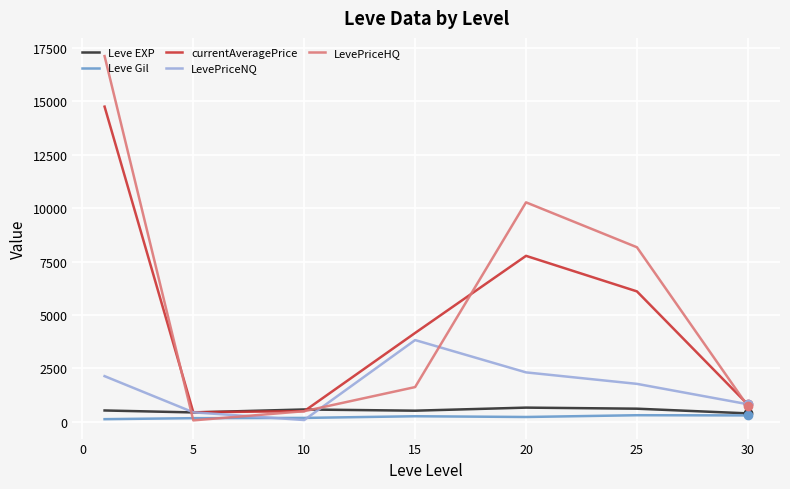

At how many categories does at least one series exceed 13941?

1